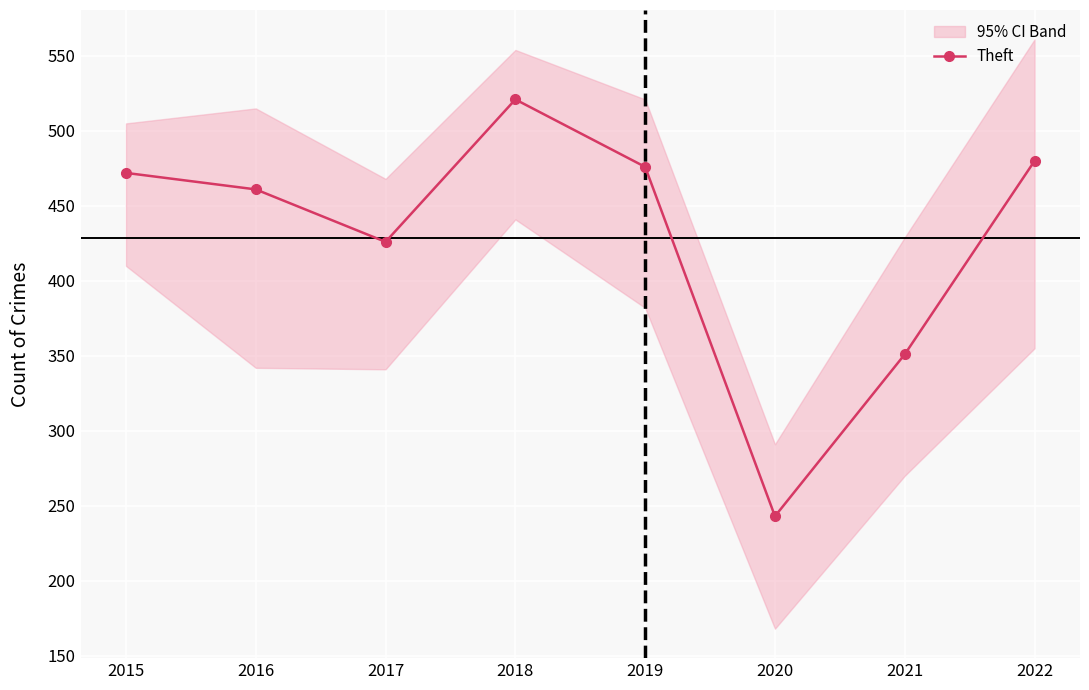

Which label corresponds to the largest value in the chart?

2018